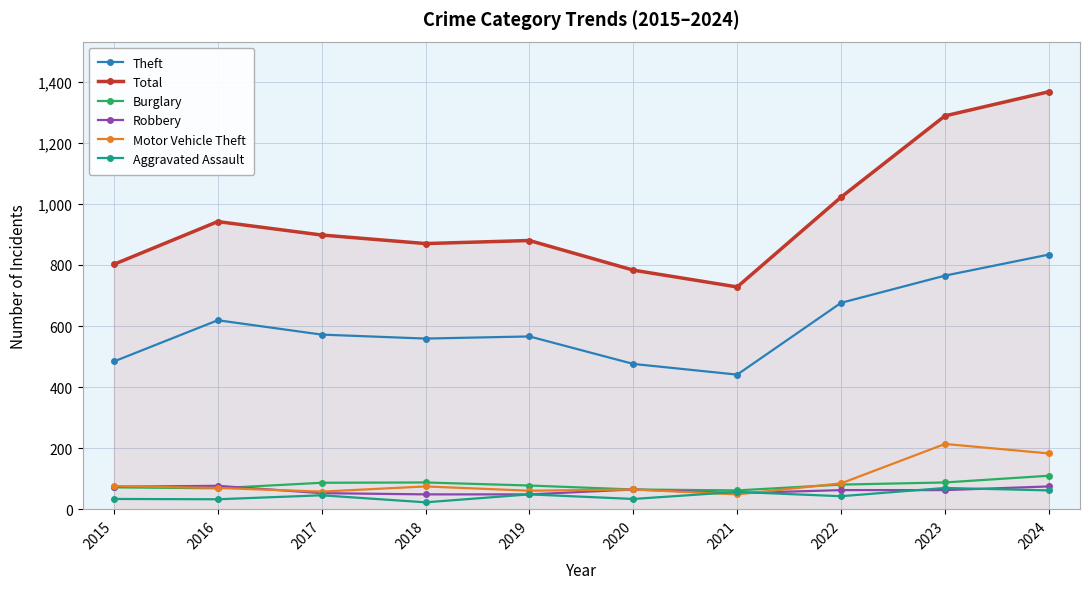

Between 2020 and 2024, which series saw the biggest shift?

Total